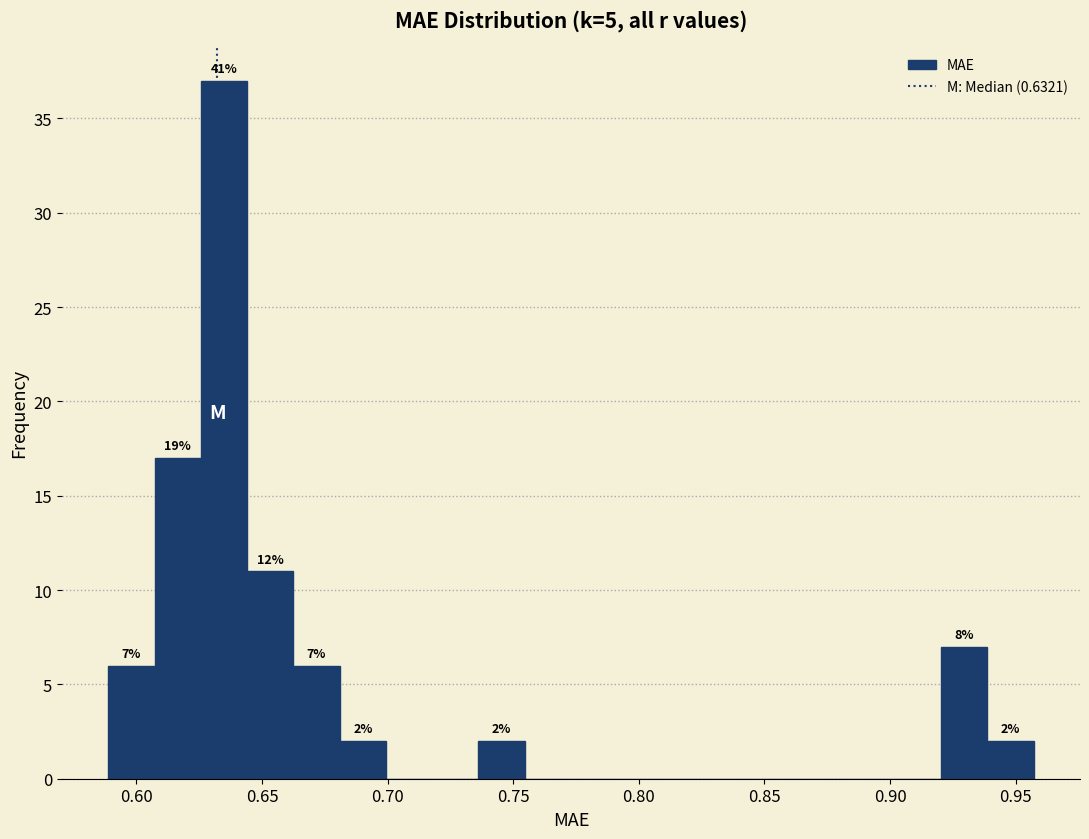

Read against the x-axis, roughly where is the centre of the tallest bar?

0.635